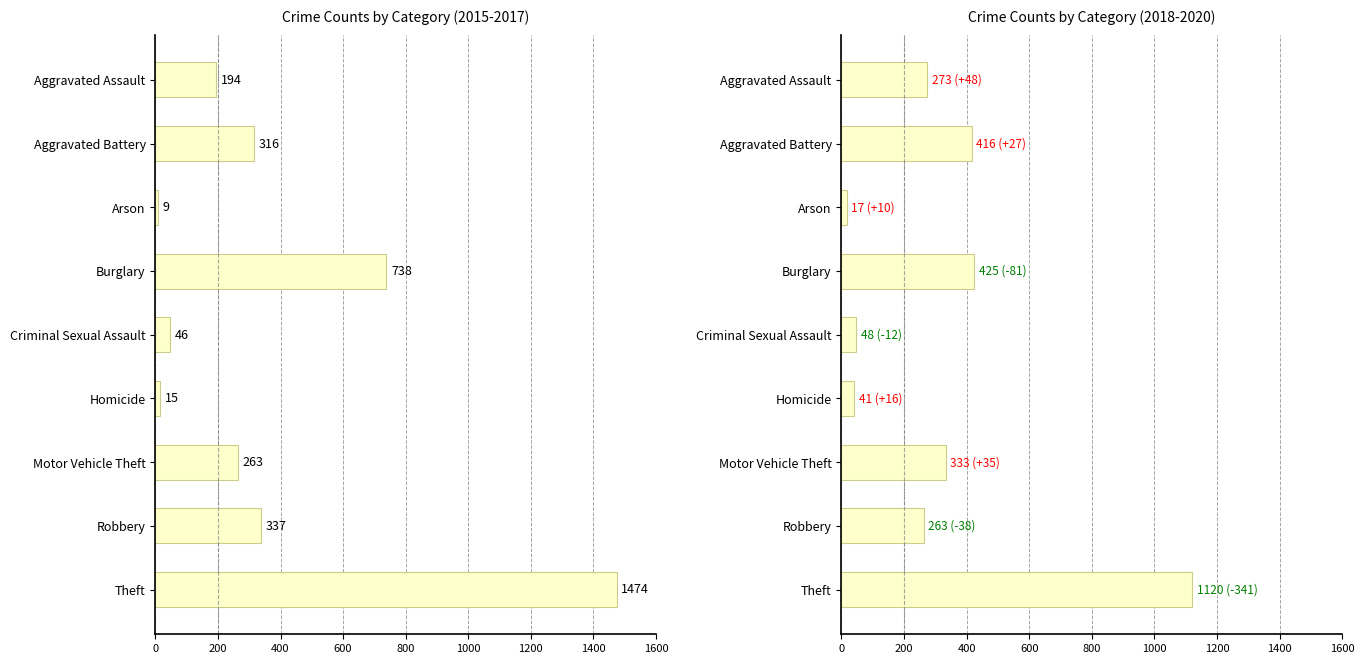

Which has a higher value, Homicide or Motor Vehicle Theft?

Motor Vehicle Theft